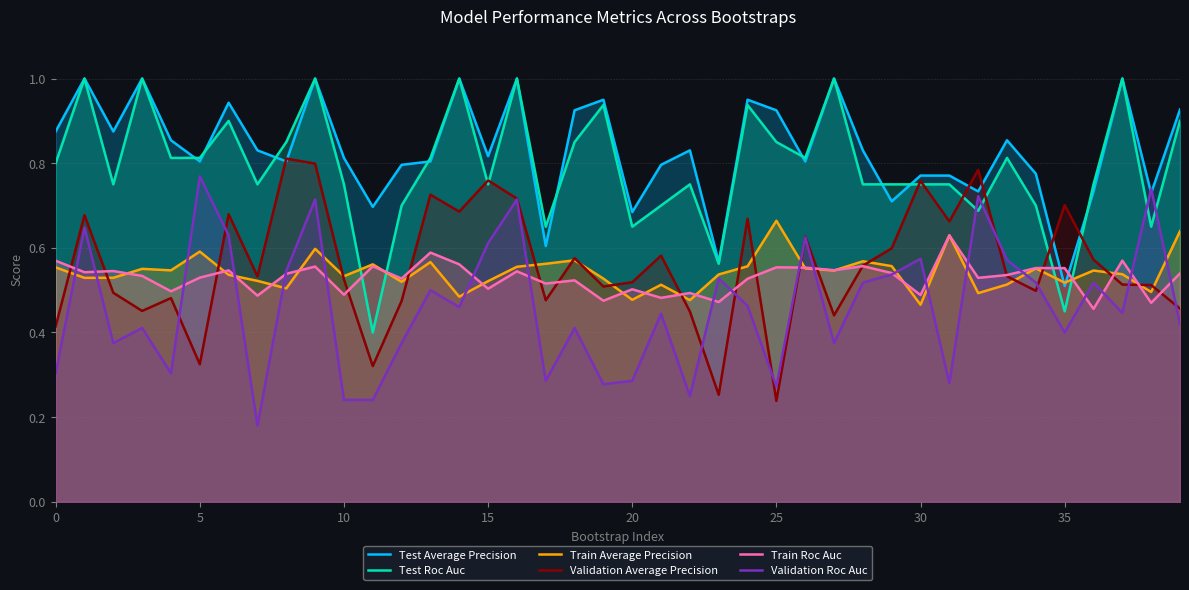

What is the total value across all series at 34?

3.6